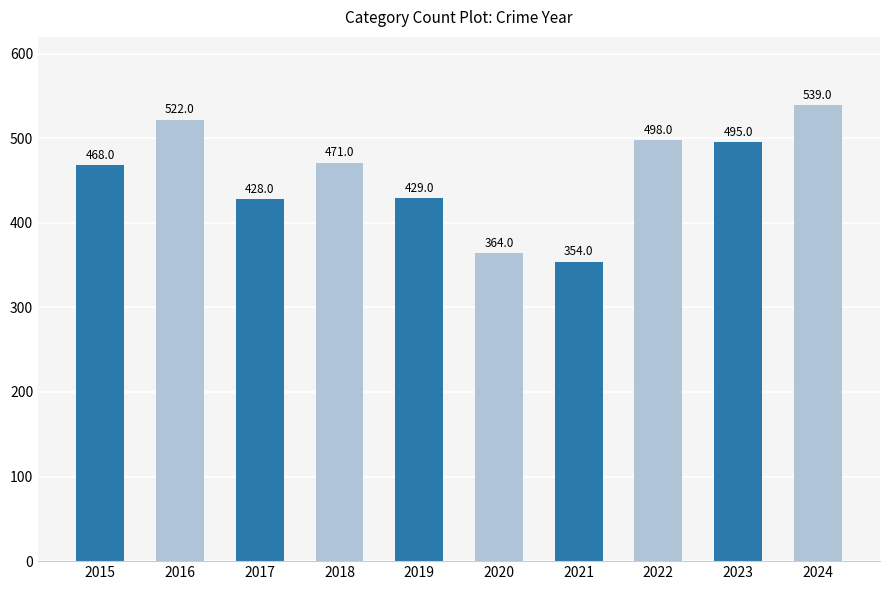

How many distinct data groups are displayed?

1